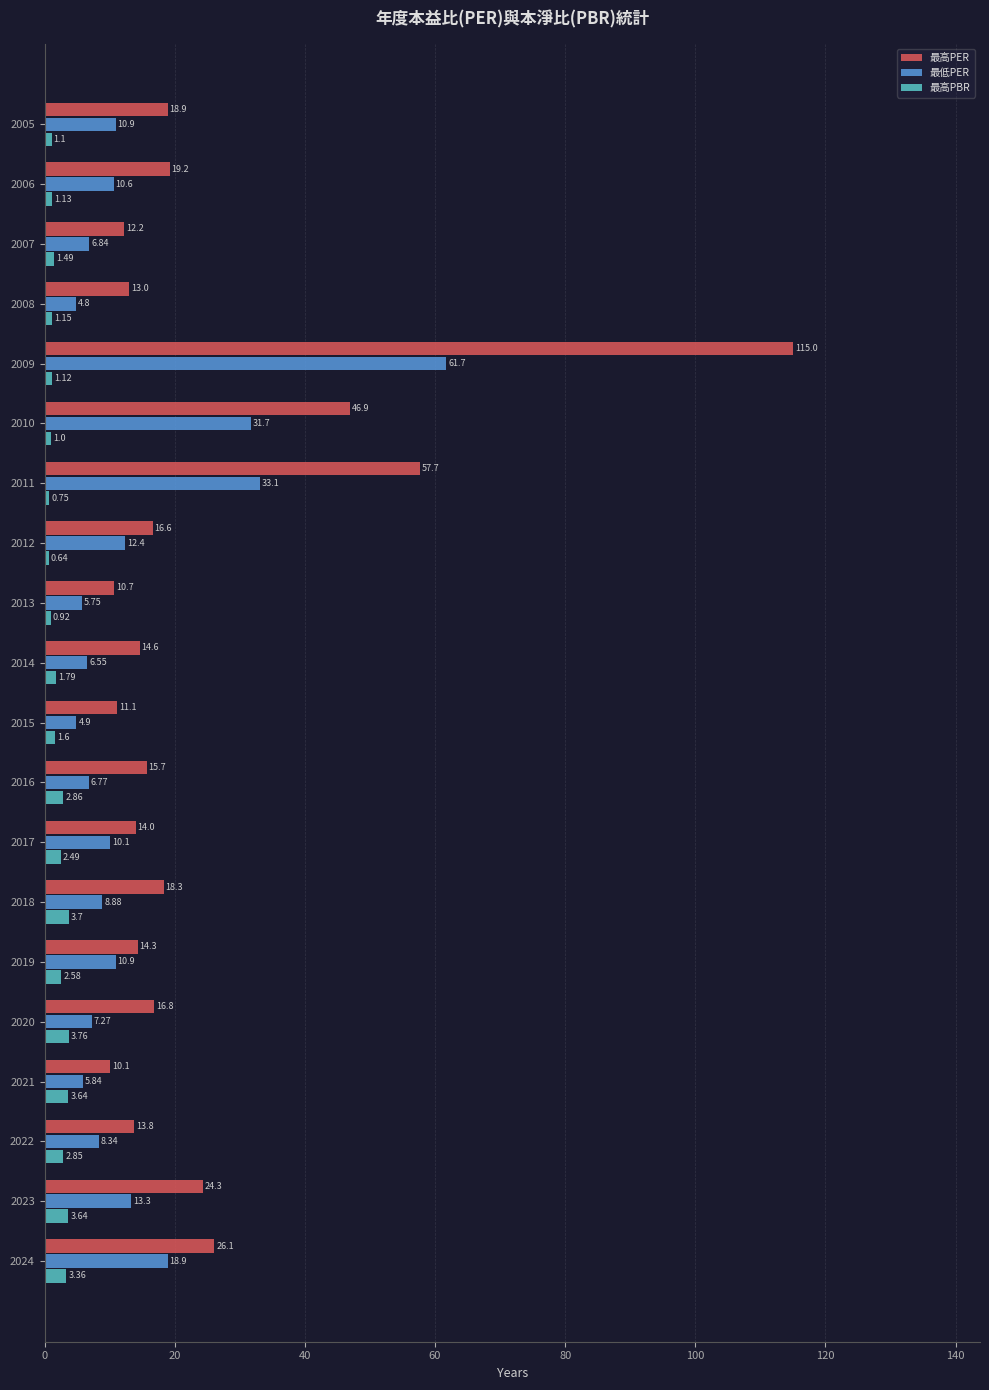

Count the number of data series in this chart.

3